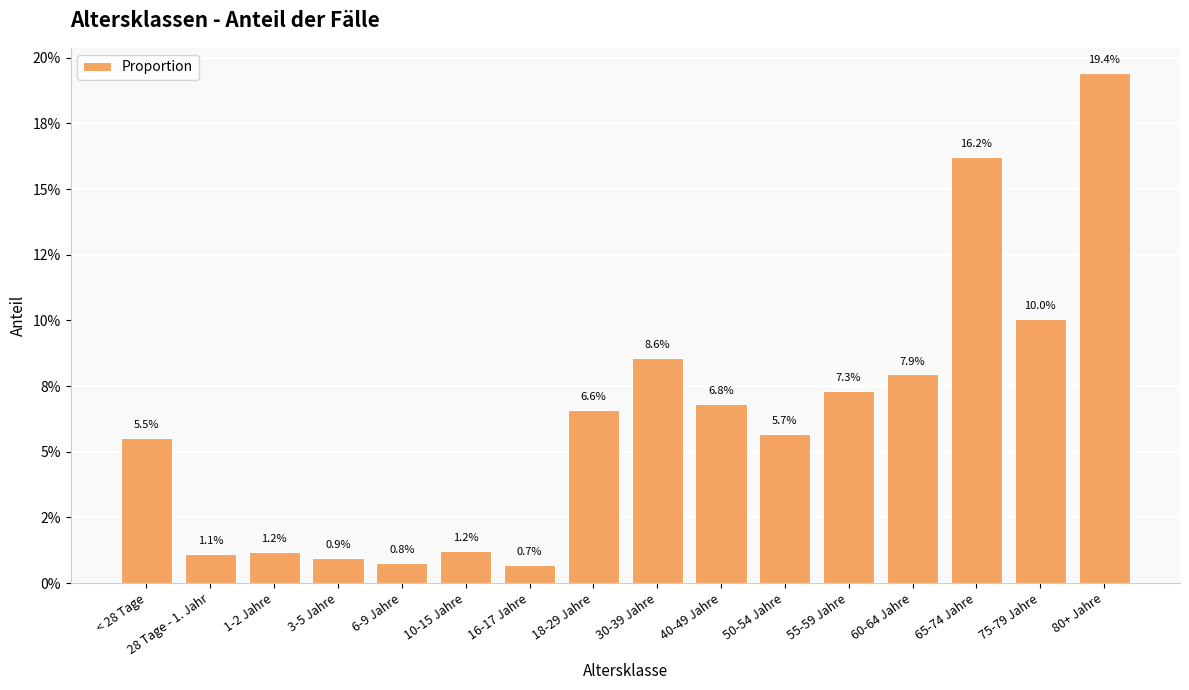

What is the change in value from 28 Tage - 1. Jahr to 80+ Jahre?

+0.2